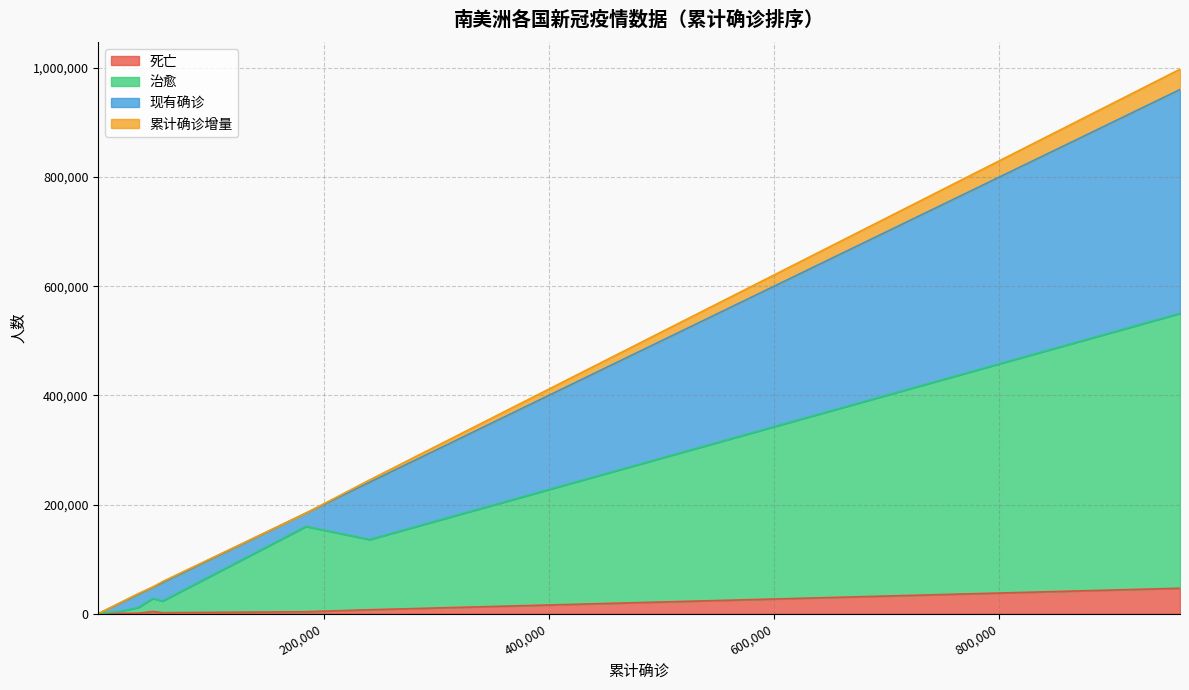

Which category has the highest value in the 累计确诊增量 series?

巴西